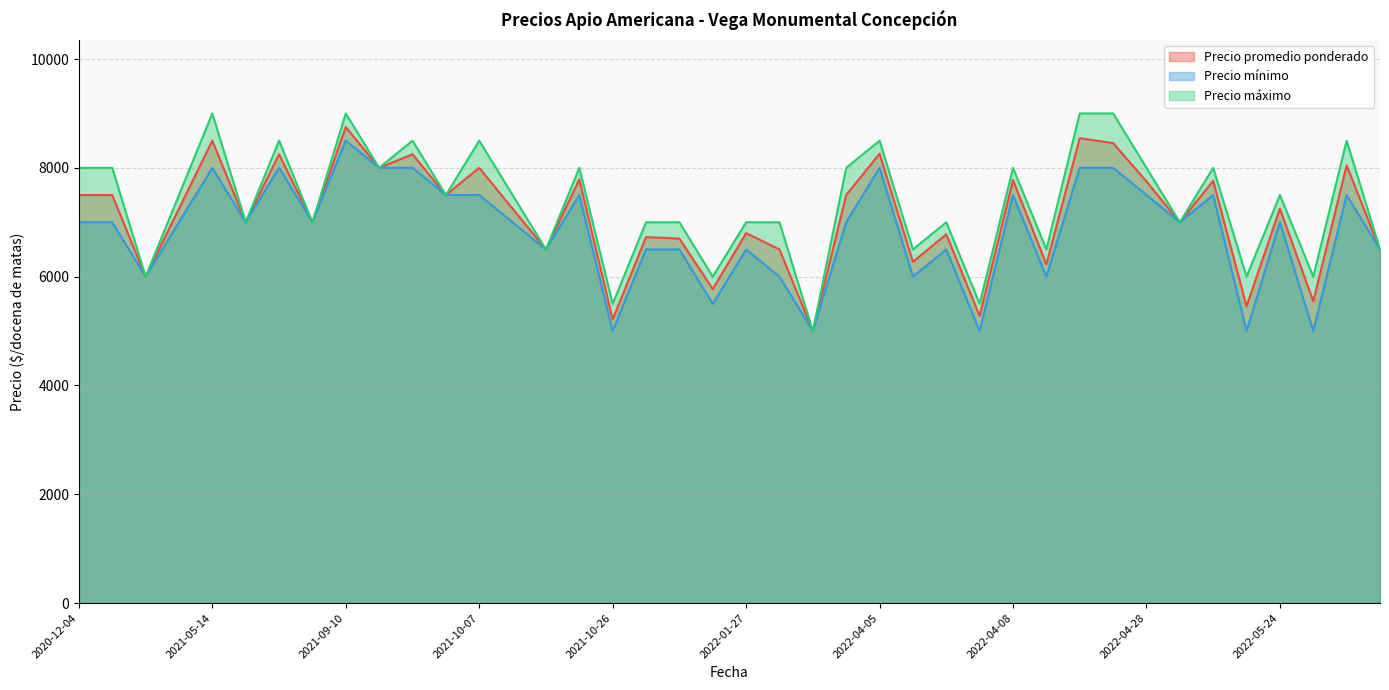

At which category is the sum across all series the highest?

2021-09-10